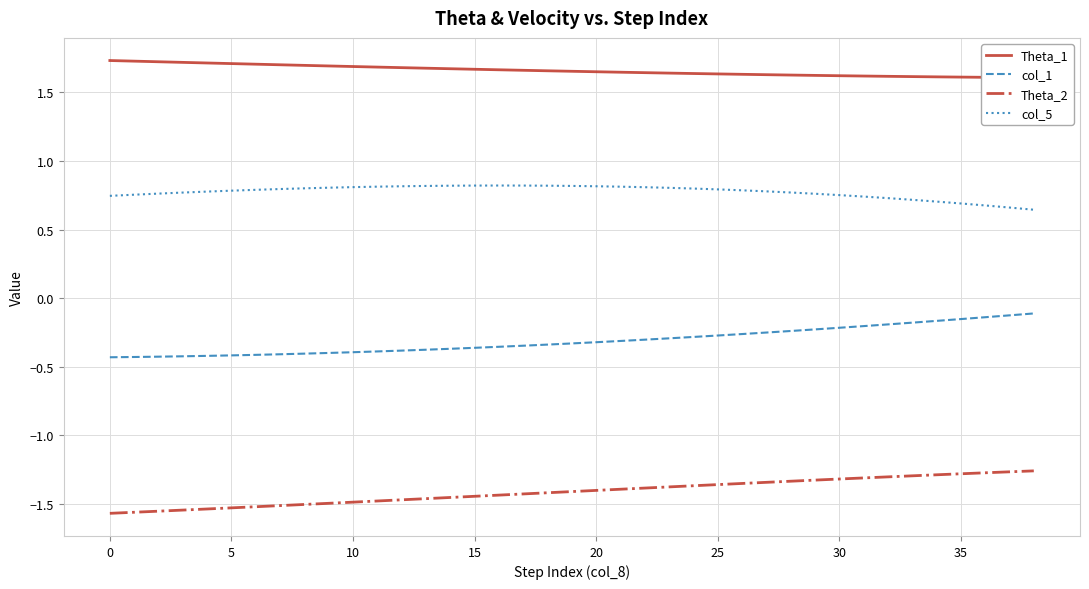

At how many categories does at least one series exceed -1?

39